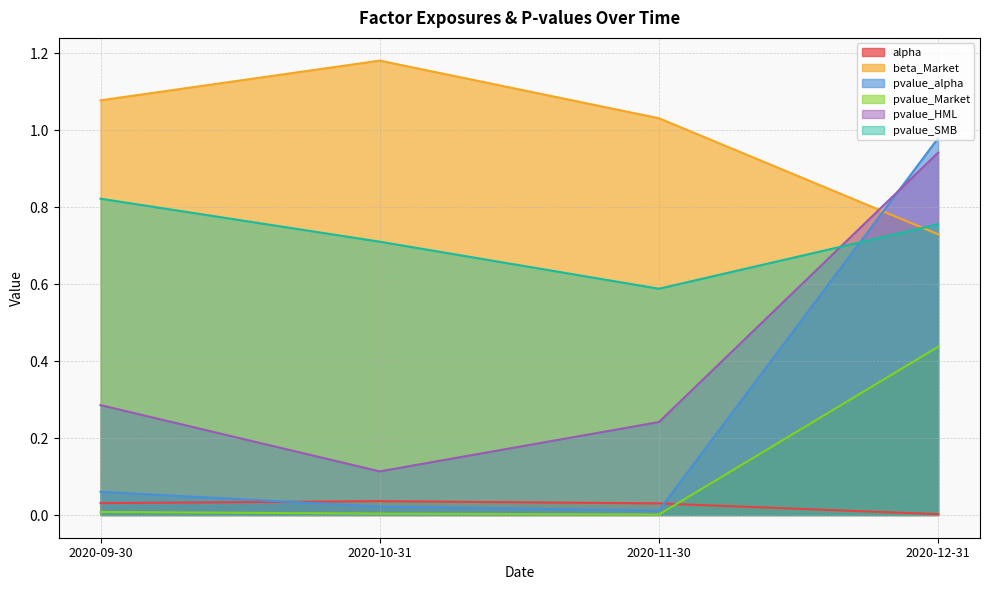

What is the total value across all series at 2020-11-30?

1.9